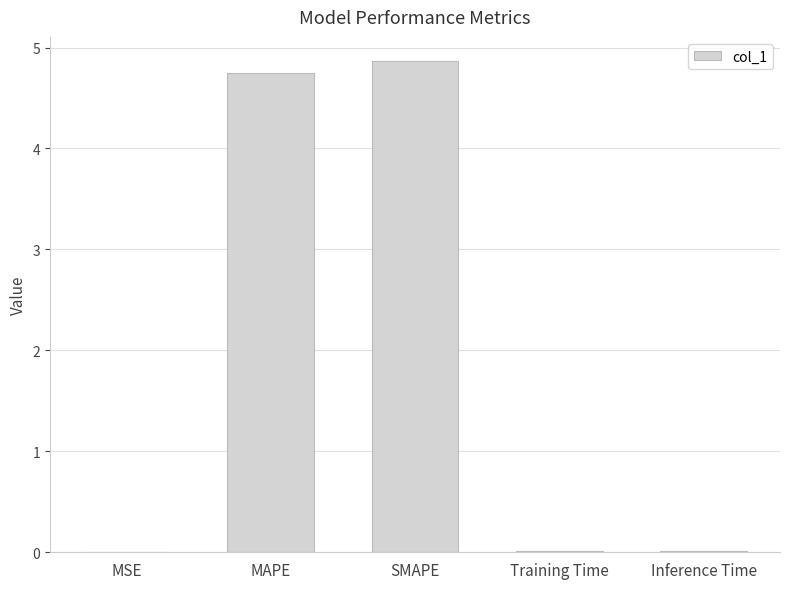

Between MSE and SMAPE, which is larger?

SMAPE